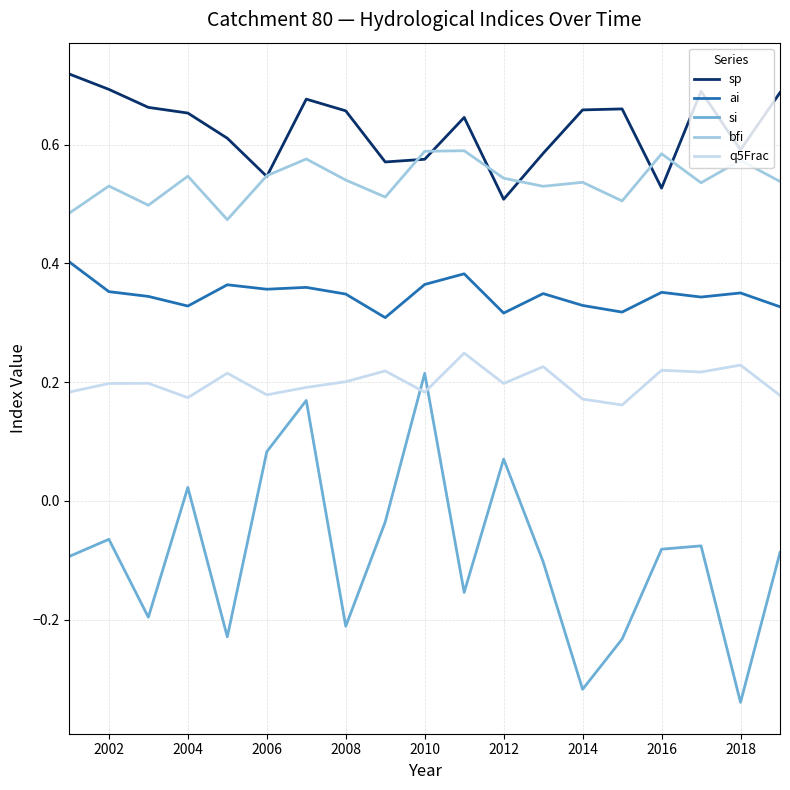

Which series has the largest total across all categories?

sp